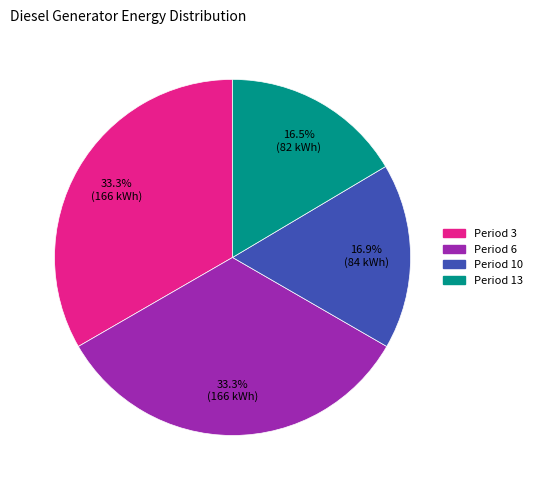

Is there any slice that represents more than half of the pie?

No